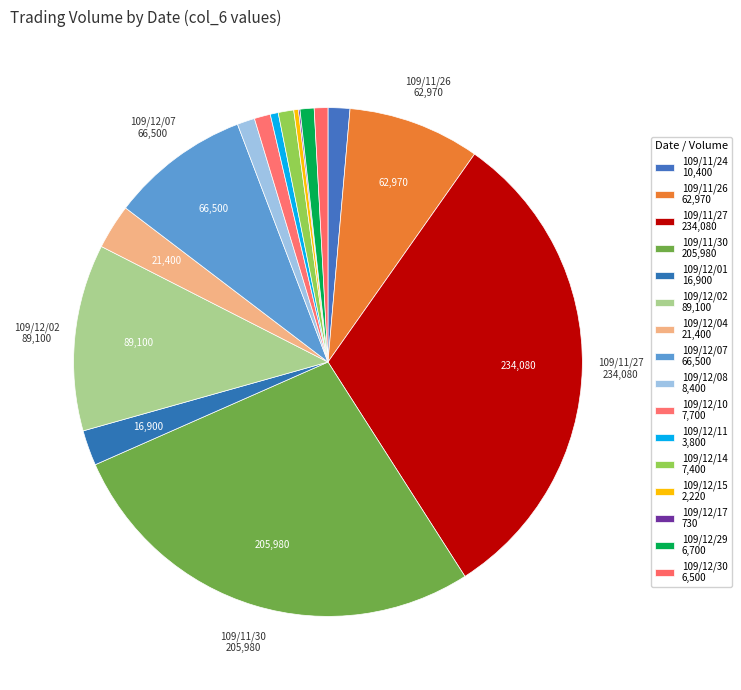

Which has a higher value, 109/11/30 or 109/12/10?

109/11/30